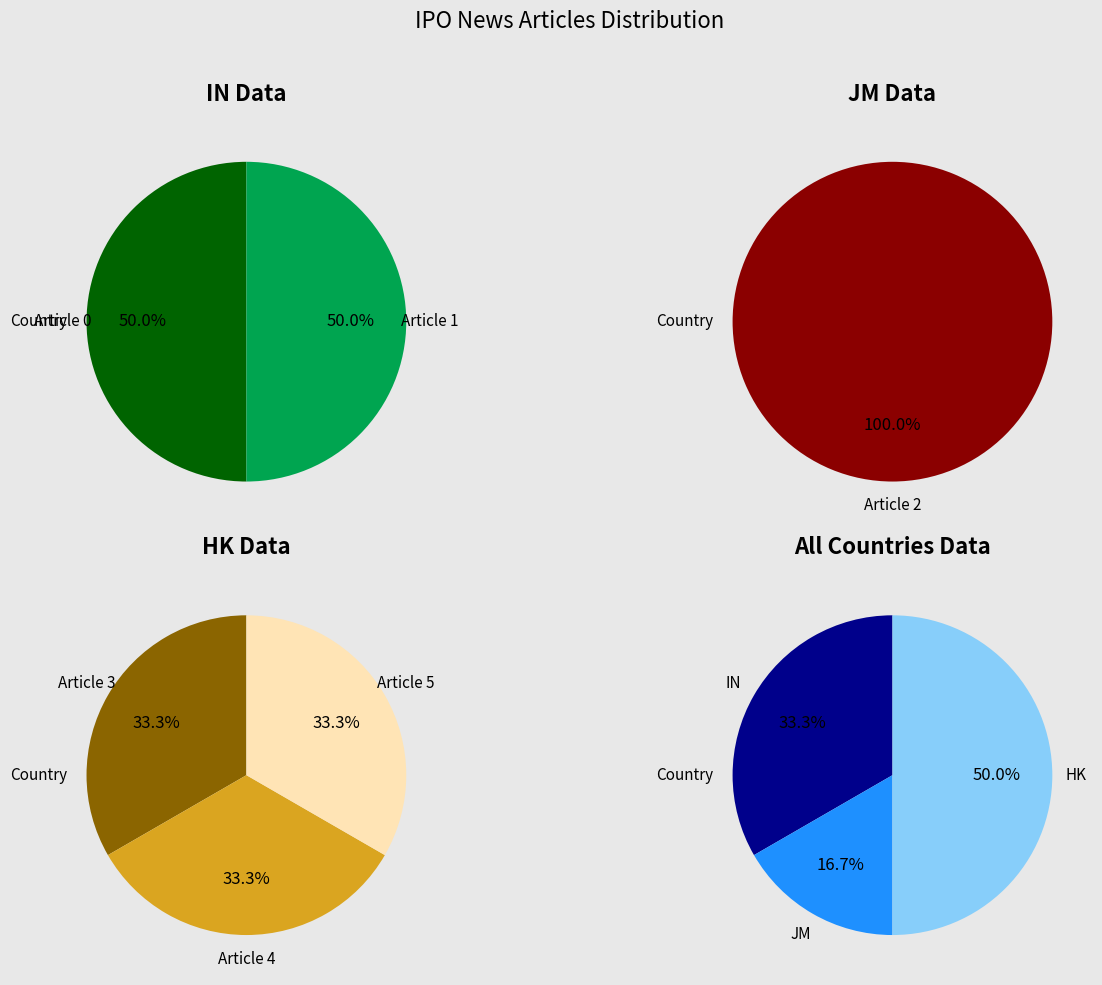

Which series changed the most between IN and JM?

HK